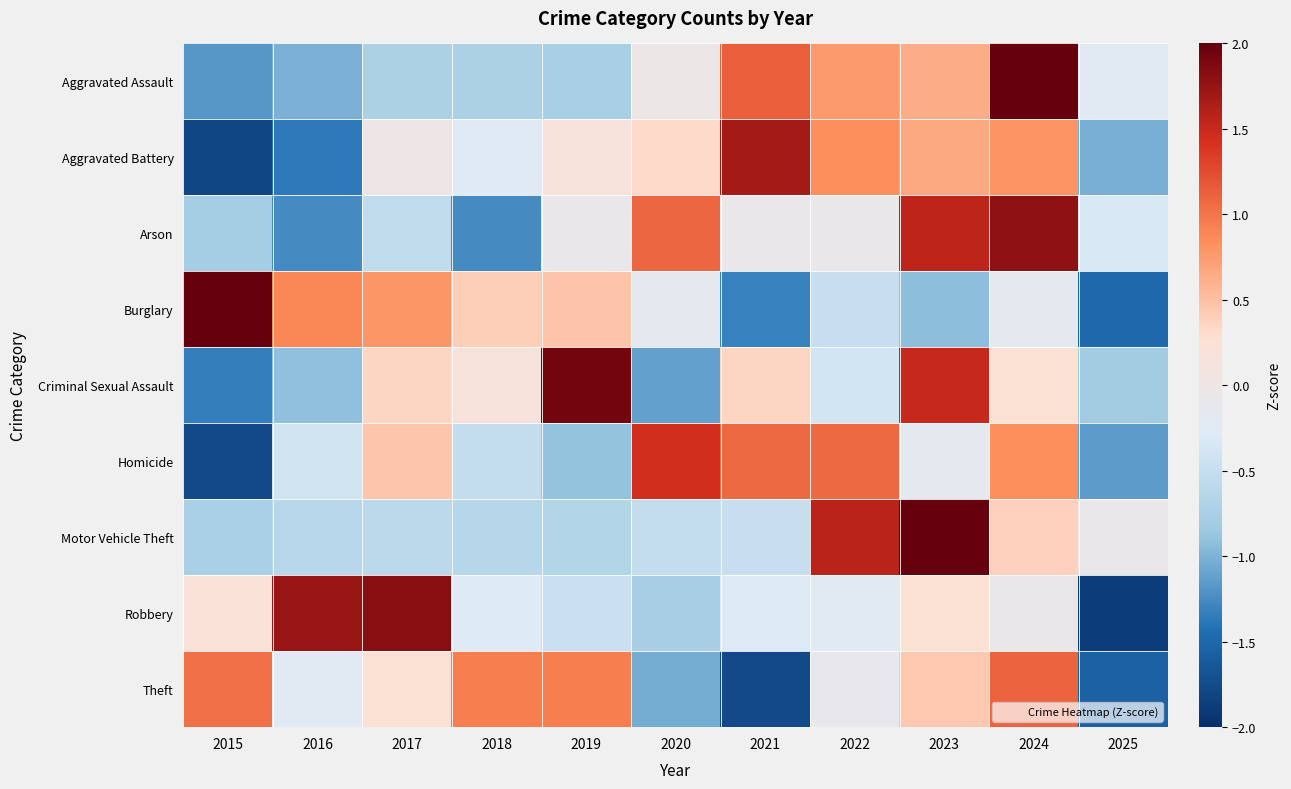

At how many categories does at least one series exceed 0?

10